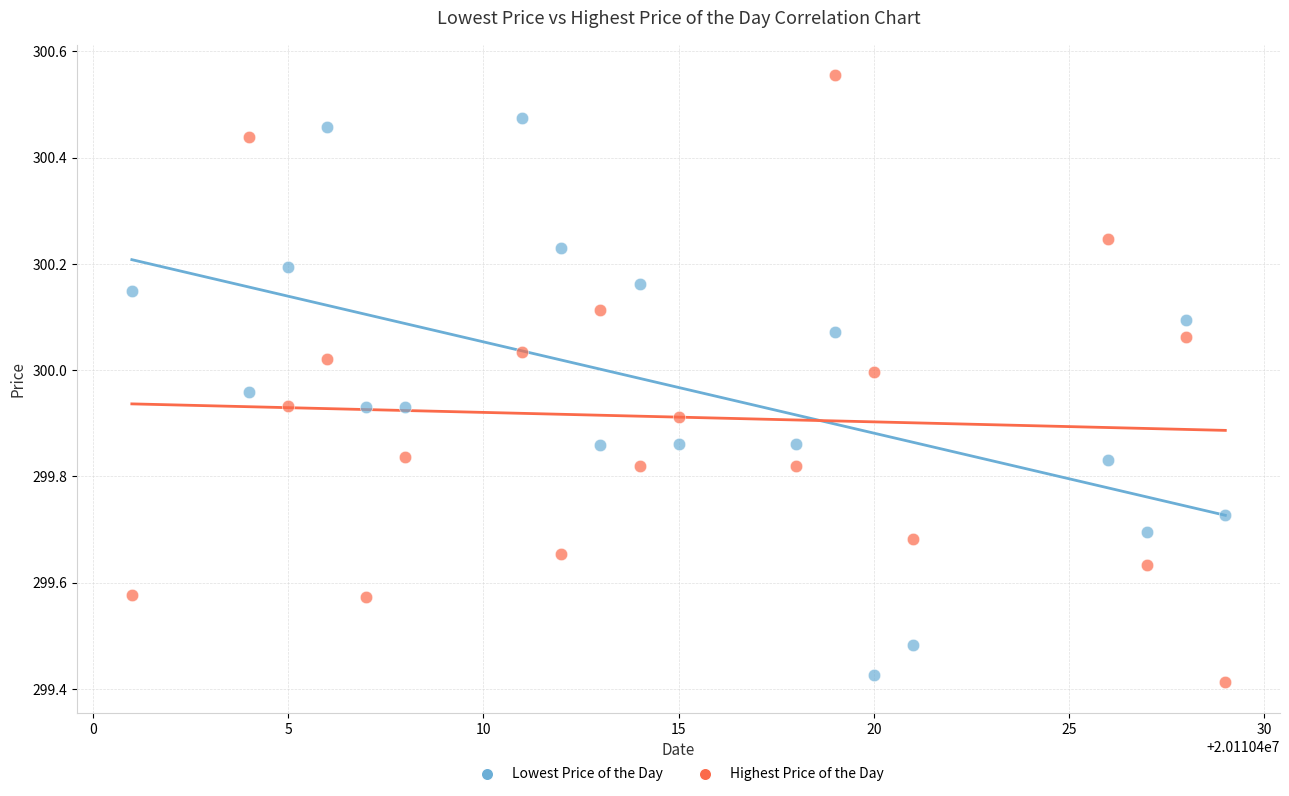

Which series reaches the minimum Y coordinate?

Highest Price of the Day